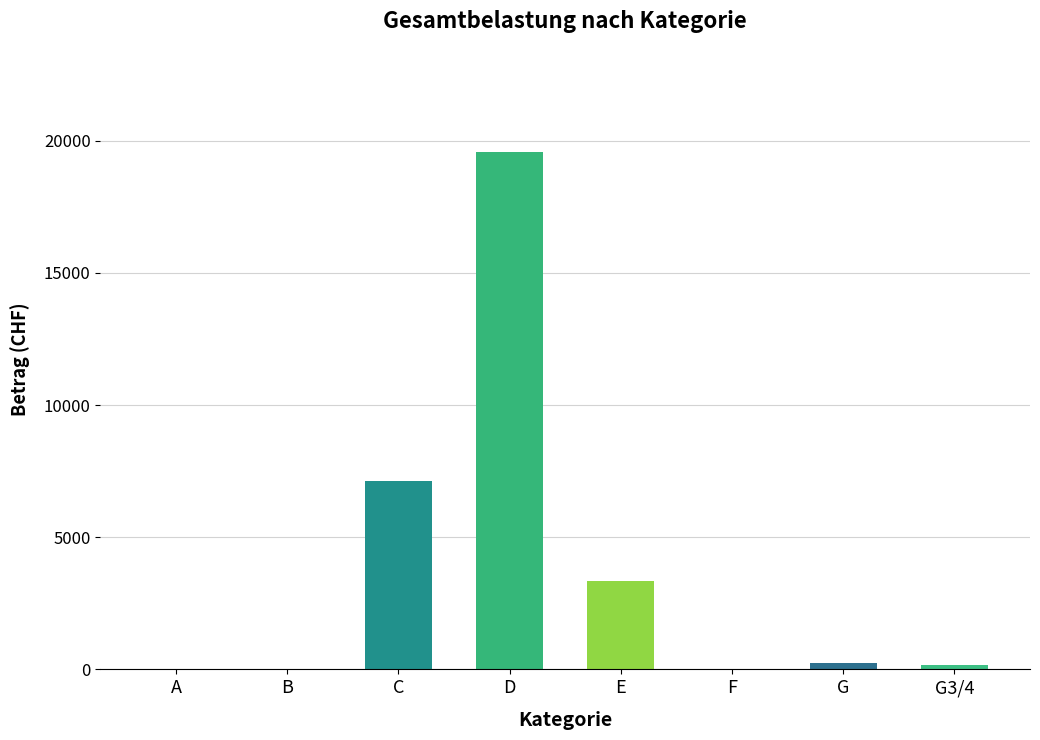

At which label is the value closest to 9782?

C